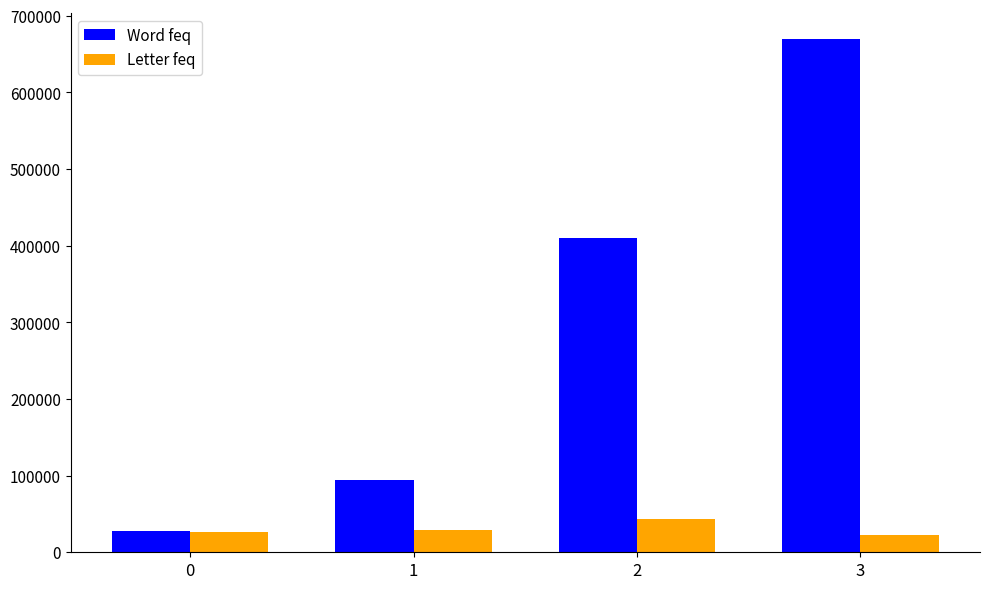

The Word feq series shows 155187 at 1. True or false?

False